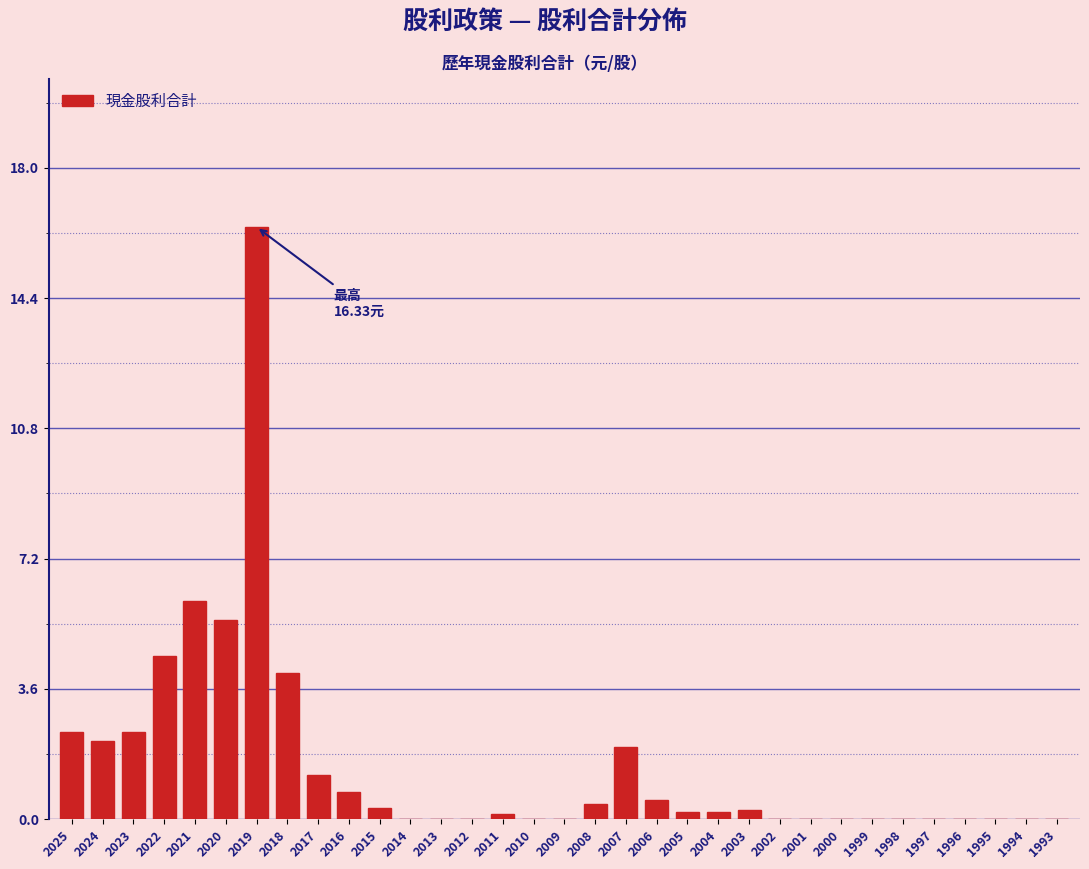

What is the sum of all values?

49.3